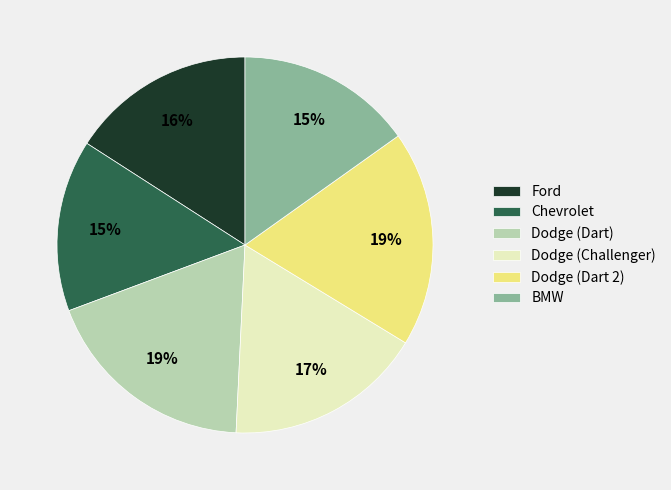

How many slices are in this pie chart?

6